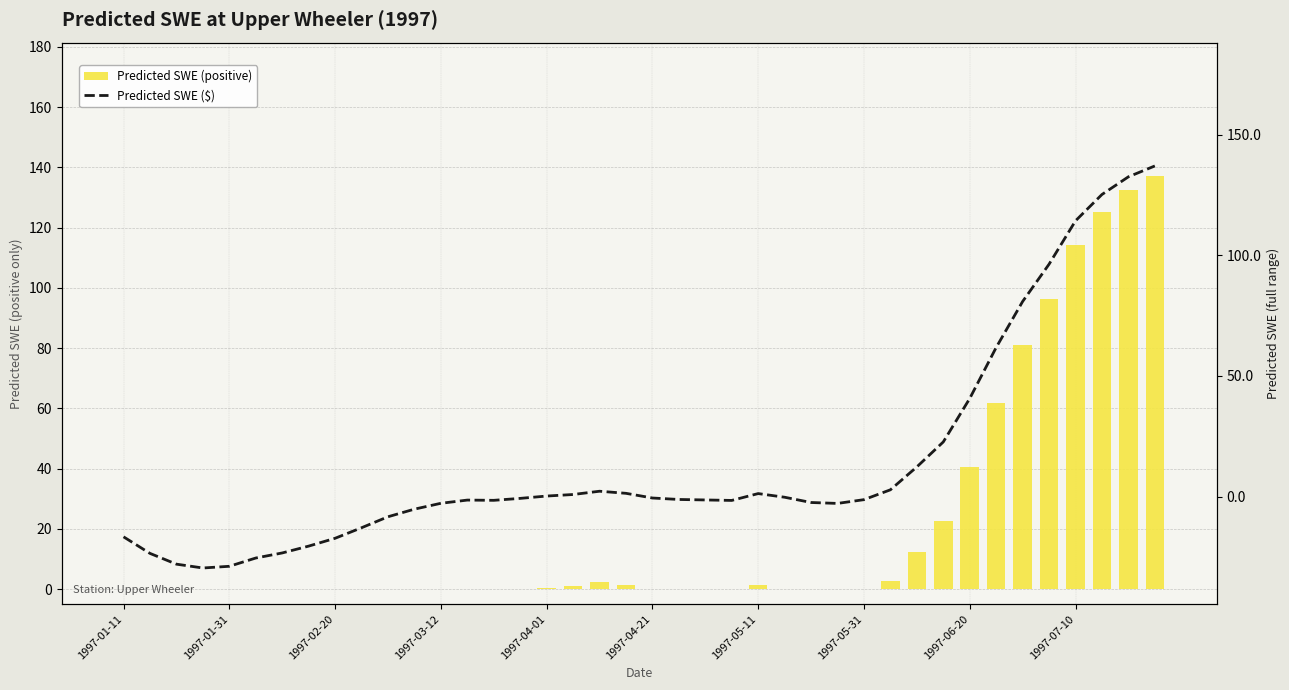

What is the difference between the maximum and minimum values in the Predicted SWE (positive) series?

137.1